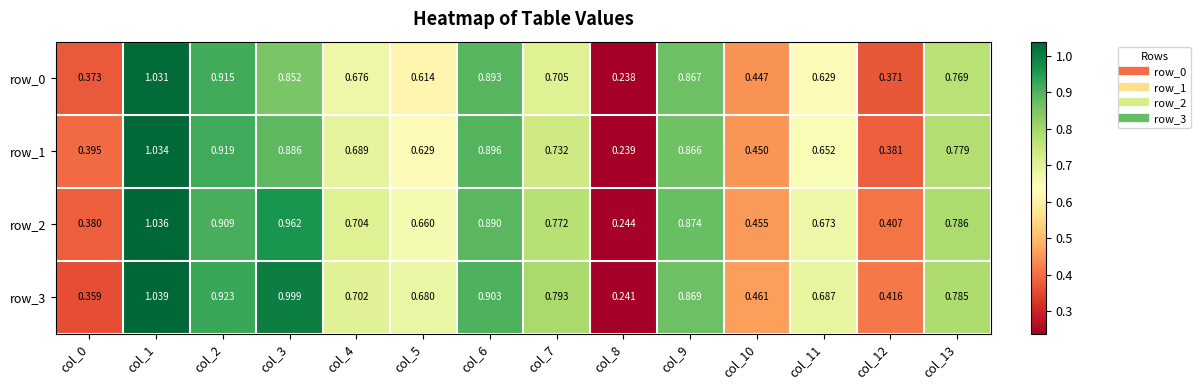

Is the value of row_3 at col_3 greater than the value of row_1 at col_10?

Yes